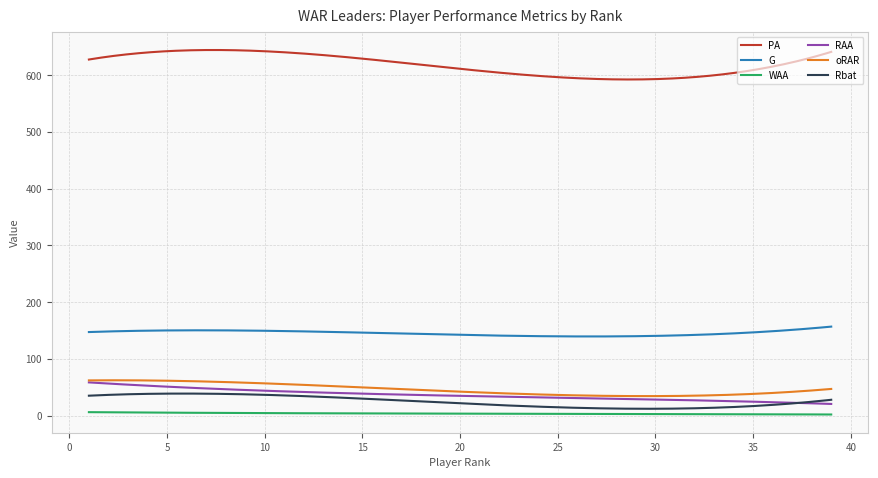

What is the highest value of the oRAR series?

62.4